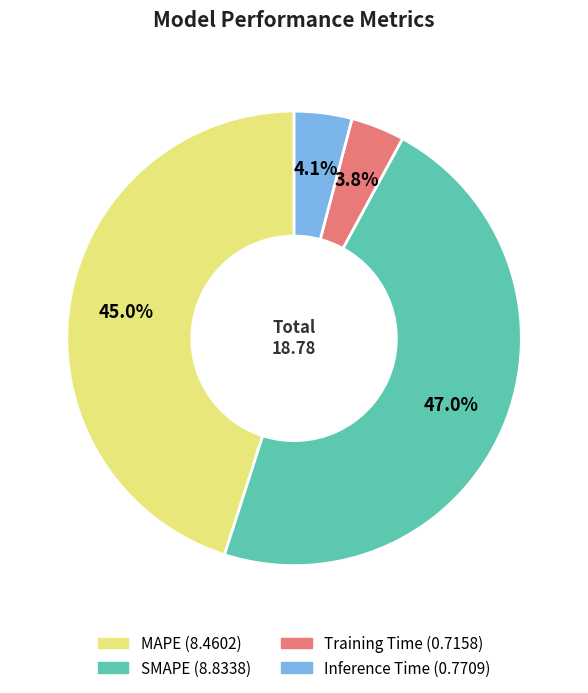

Which has a higher value, SMAPE or Training Time?

SMAPE